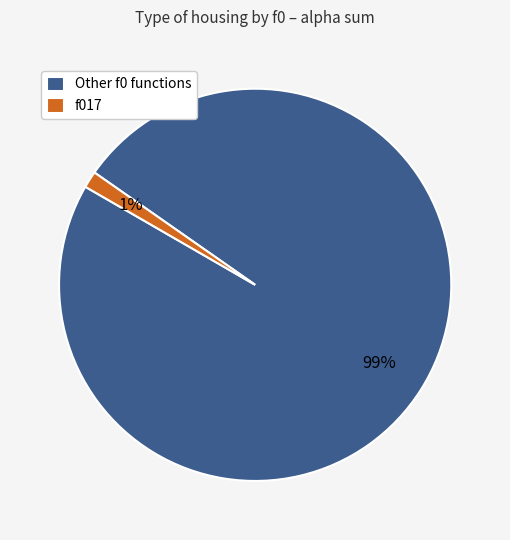

To the nearest percent, what is the average slice percentage?

50%